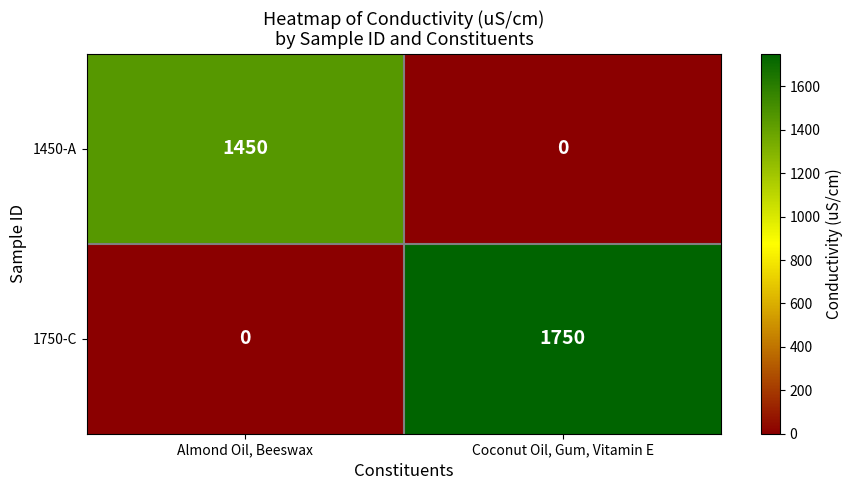

Which series has the widest spread of values?

1750-C